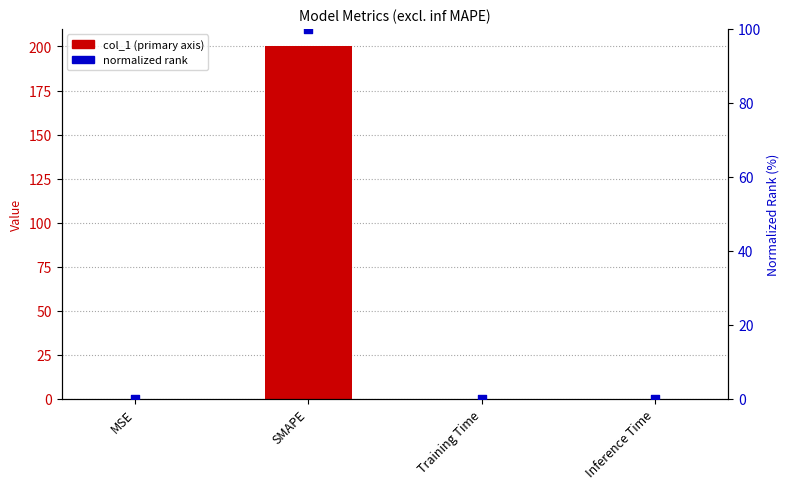

Is the value of normalized rank at Training Time greater than the value of col_1 (primary axis) at Inference Time?

Yes